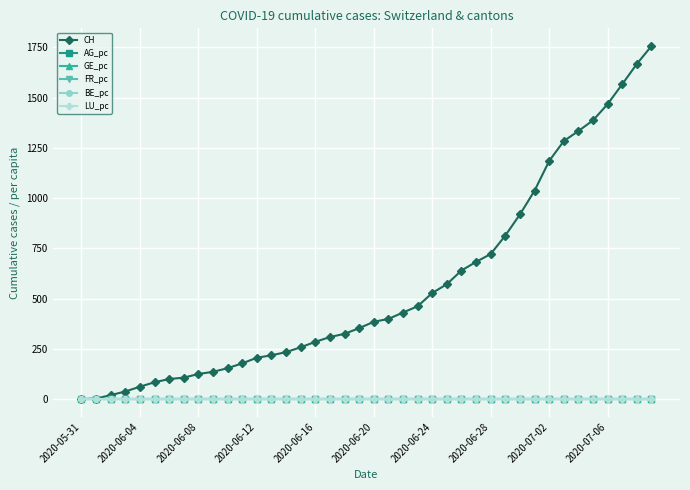

At how many categories does at least one series exceed 1010?

9